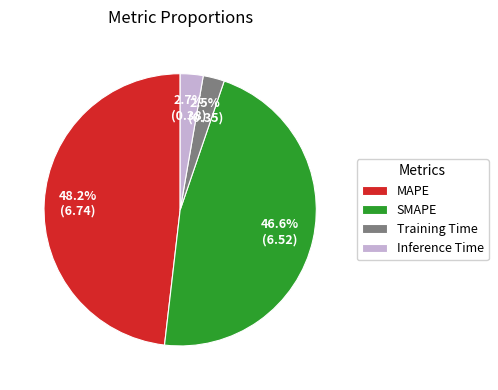

How many slices are in this pie chart?

4